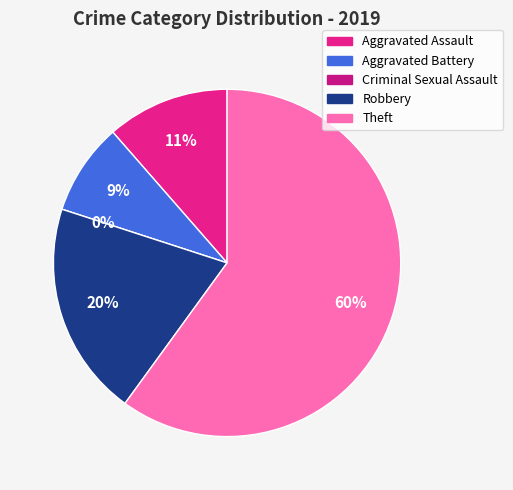

True or false: Robbery accounts for 11% of the total.

False